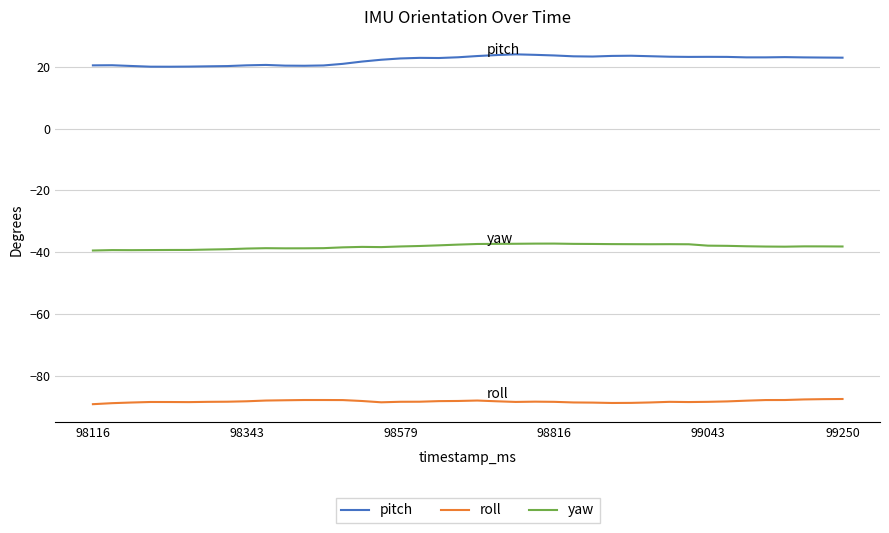

What is the lowest value of the pitch series?

20.0